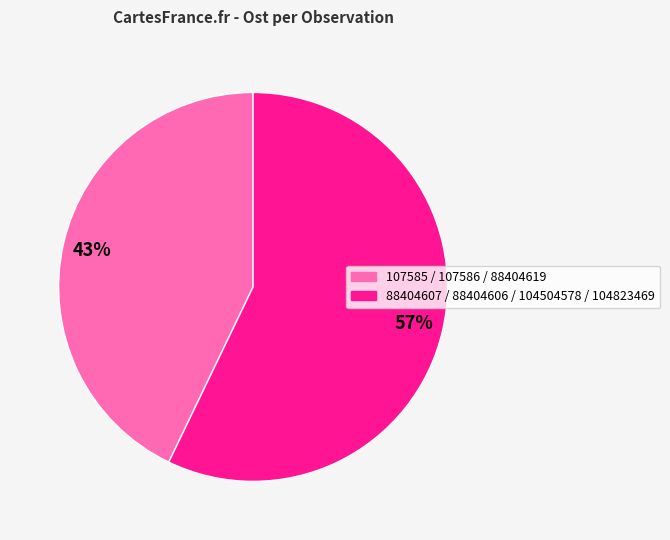

Does any single category account for the majority?

Yes